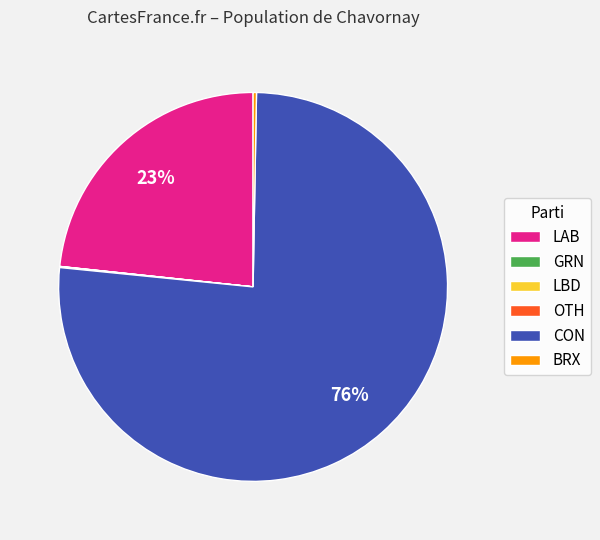

Which slice is the largest?

CON